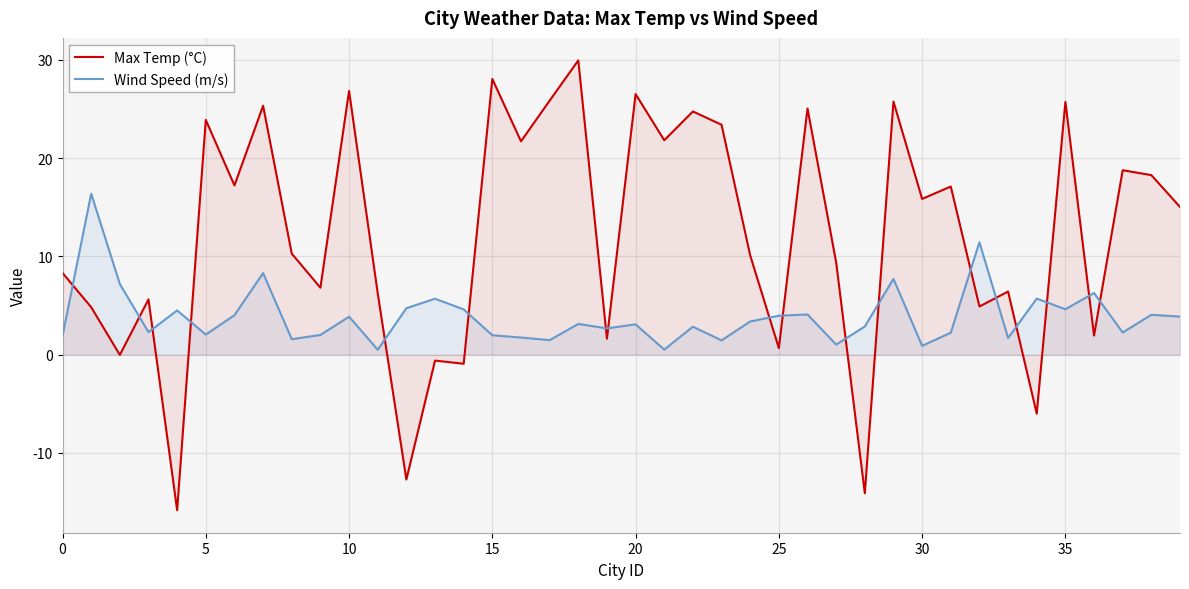

Reading right to left, transcribe all the data shown in this chart.

Max Temp (°C): 15.0	18.3	18.8	1.9	25.7	-6.0	6.4	4.9	17.1	15.9	25.8	-14.1	9.4	25.1	0.7	10.1	23.4	24.8	21.8	26.5	1.6	30.0	25.9	21.7	28.1	-0.9	-0.6	-12.7	6.3	26.9	6.8	10.3	25.3	17.2	23.9	-15.8	5.6	-0.0	4.8	8.3
Wind Speed (m/s): 3.9	4.1	2.3	6.3	4.6	5.7	1.7	11.4	2.2	0.9	7.7	2.9	1.0	4.1	4.0	3.4	1.5	2.9	0.5	3.1	2.7	3.1	1.5	1.8	2.0	4.6	5.7	4.7	0.5	3.9	2.0	1.6	8.3	4.0	2.0	4.5	2.3	7.2	16.4	1.9